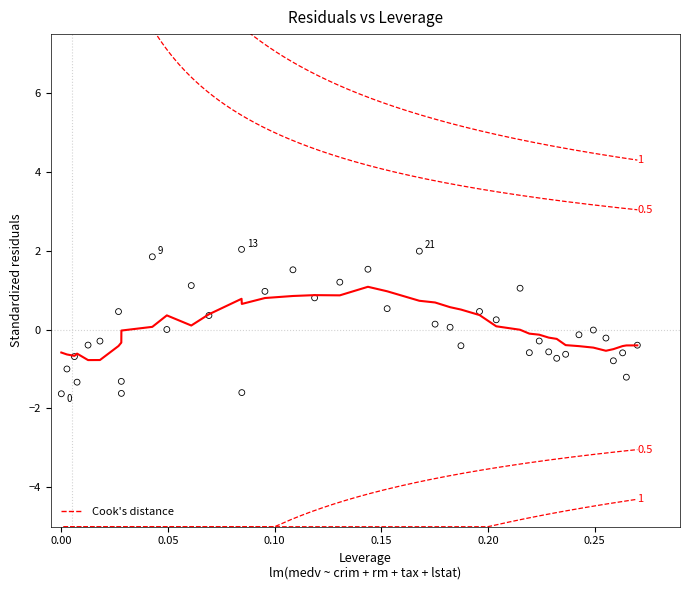

What is the range of X values (max minus min)?

0.3